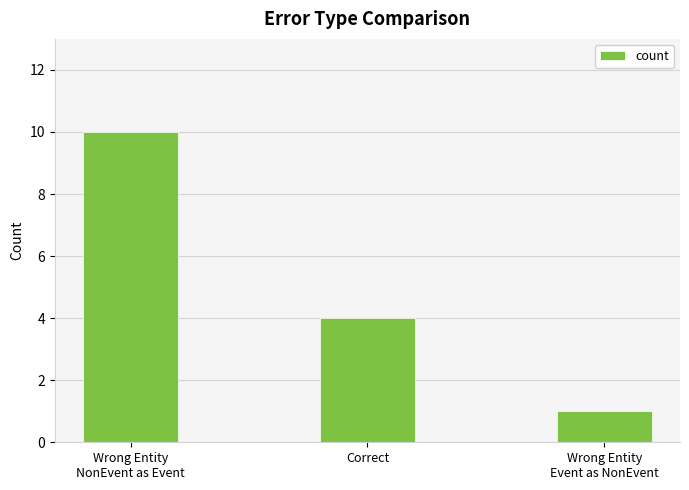

Reading left to right, list all the values displayed in this chart.

Wrong Entity
NonEvent as Event=10	Correct=4	Wrong Entity
Event as NonEvent=1